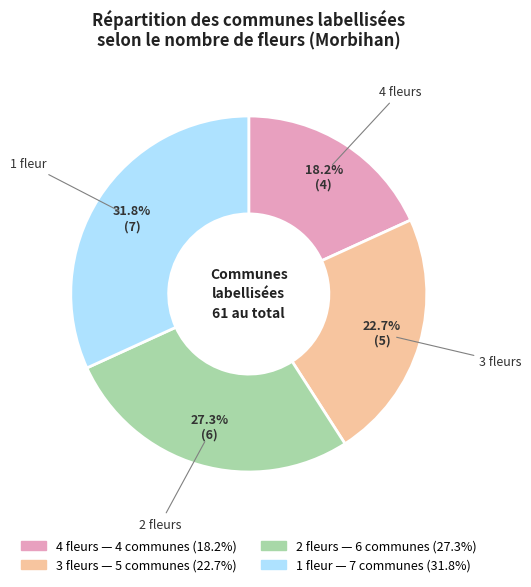

How much of the chart is everything except 3 fleurs?

77.3%